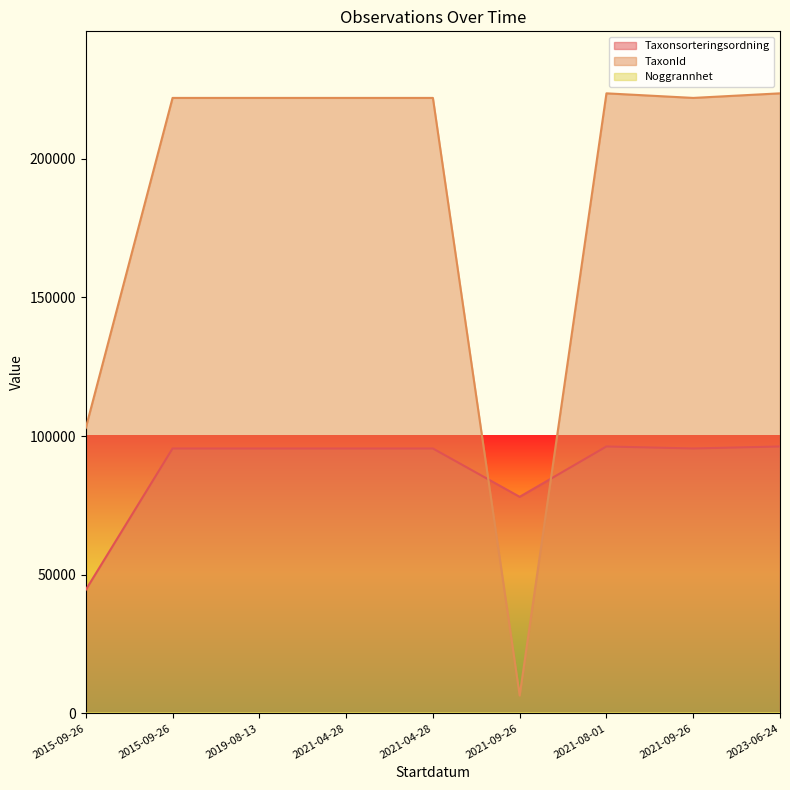

True or false: Noggrannhet and Taxonsorteringsordning intersect in this chart.

False